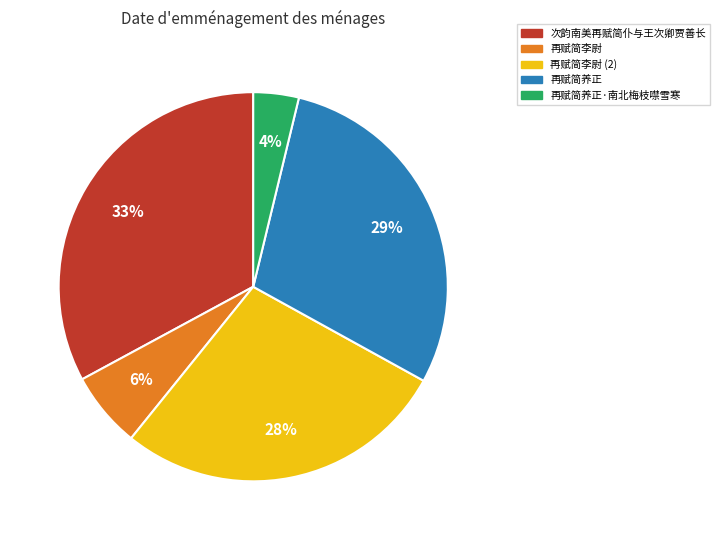

To the nearest percent, what is the difference between the largest and smallest slice percentages?

29%